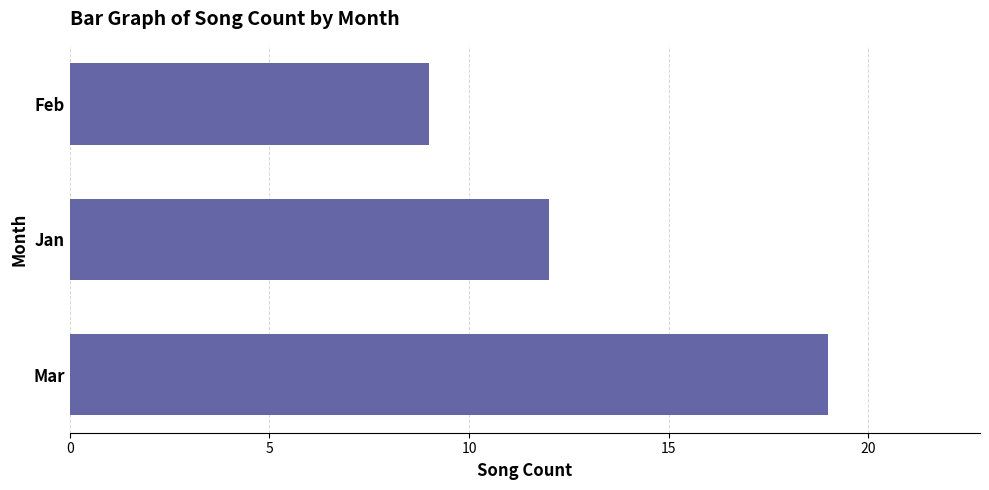

Where is the data nearest to the value 14?

Jan